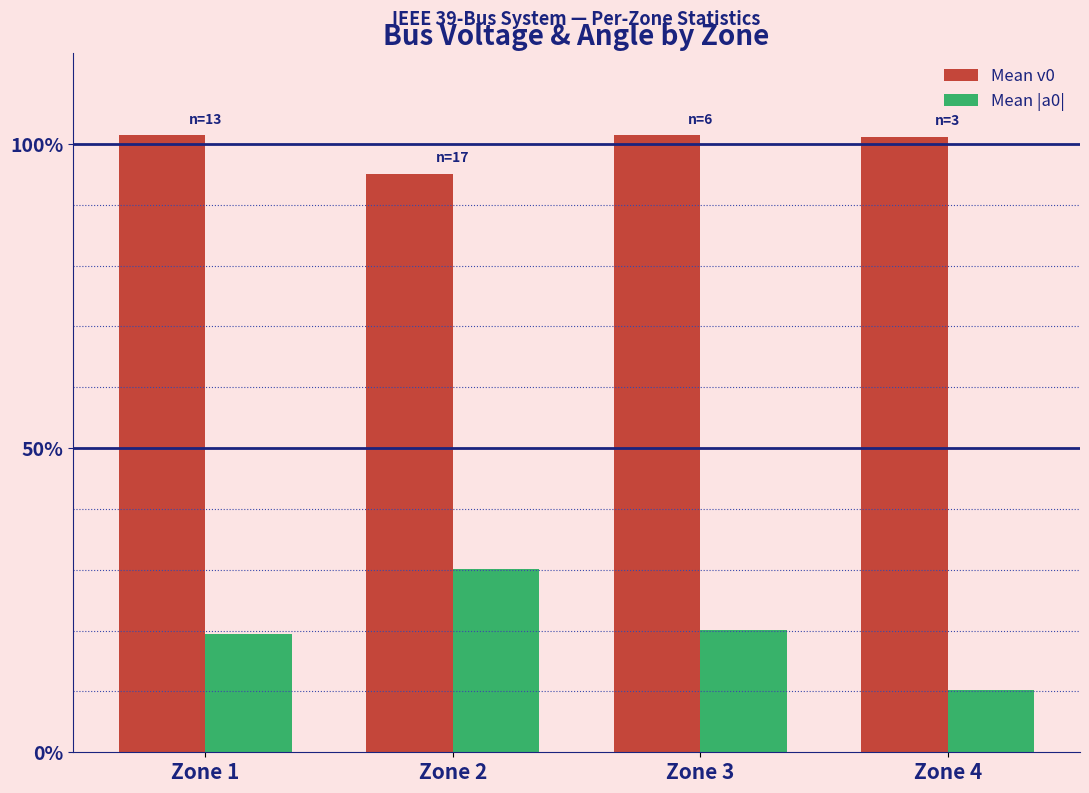

What is the value of the Mean v0 bar at the 4th from the left?

1.0